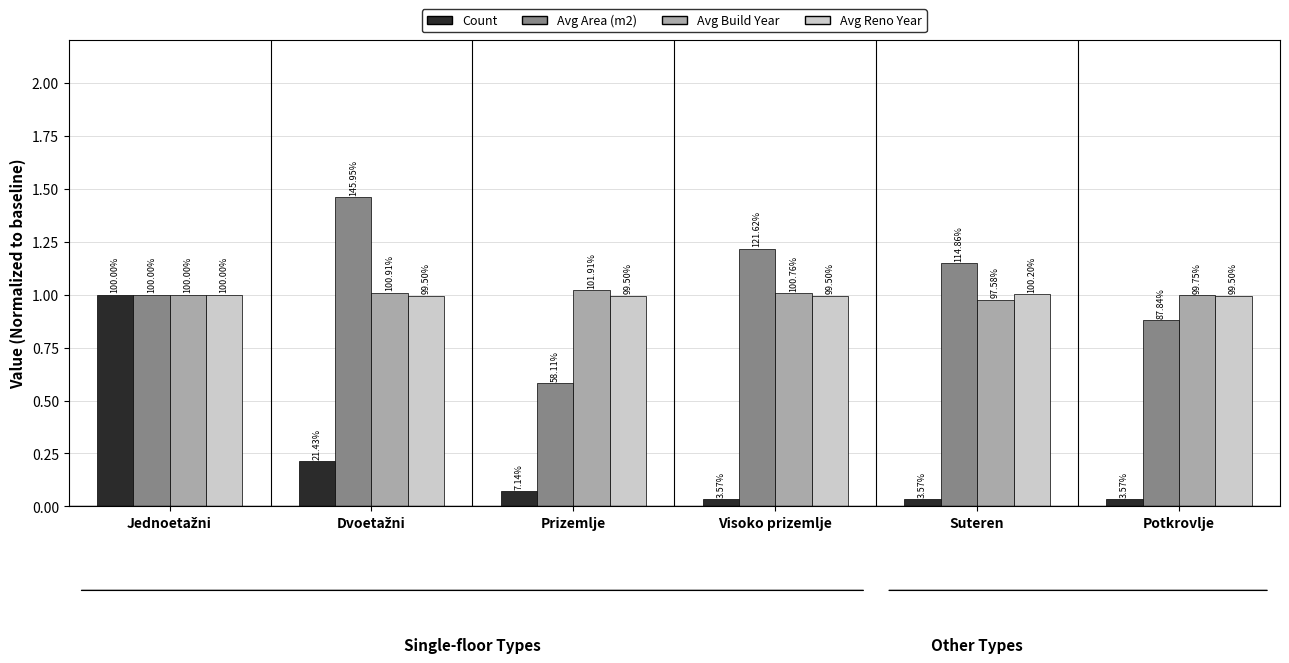

Reading left to right, what are all the values shown in this chart?

Count: 1.0	0.2	0.1	0.0	0.0	0.0
Avg Area (m2): 1.0	1.5	0.6	1.2	1.1	0.9
Avg Build Year: 1.0	1.0	1.0	1.0	1.0	1.0
Avg Reno Year: 1.0	1.0	1.0	1.0	1.0	1.0